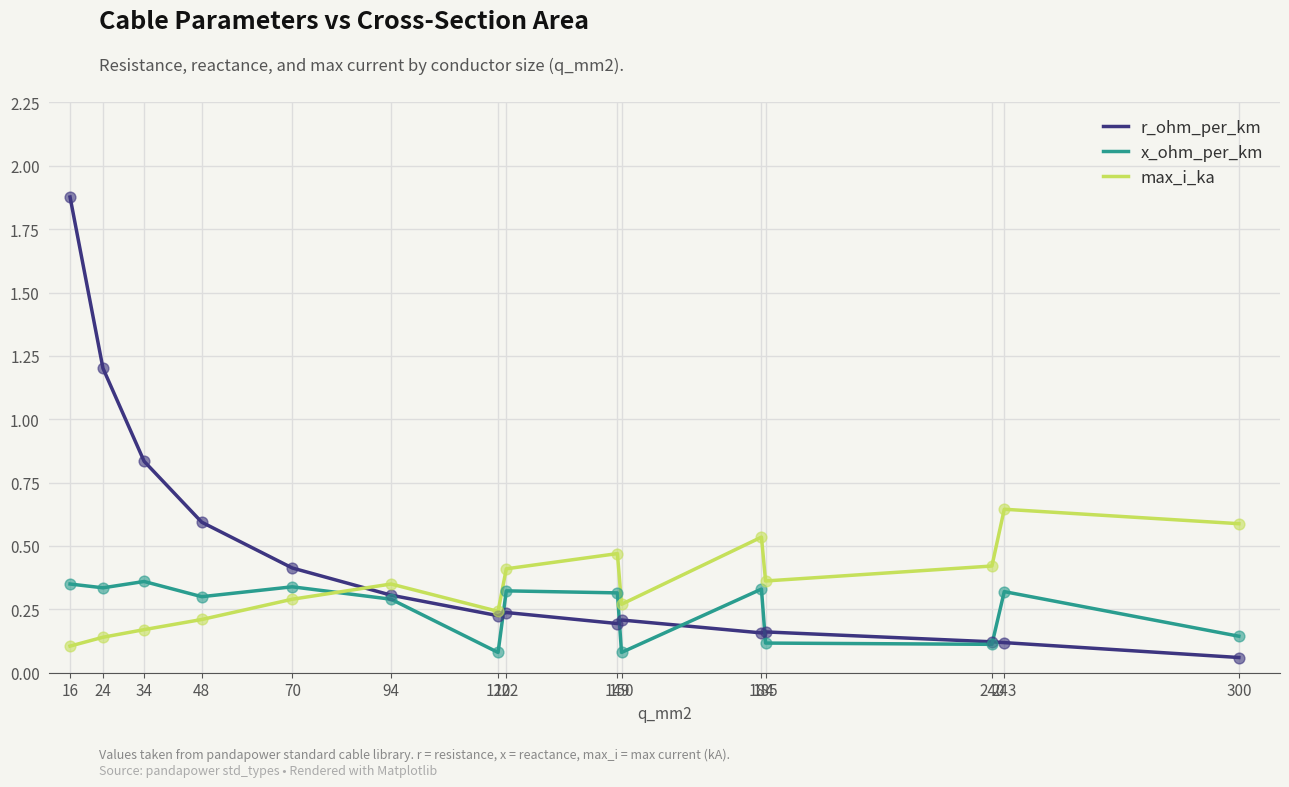

Which series has the largest range (max minus min)?

r_ohm_per_km